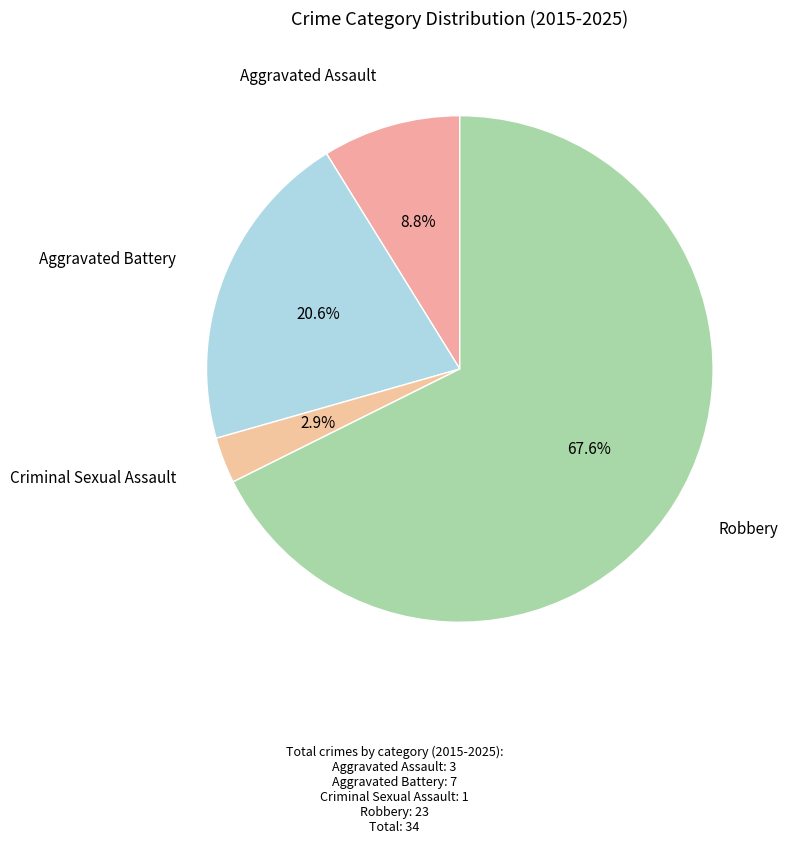

Which slice is the largest?

Robbery